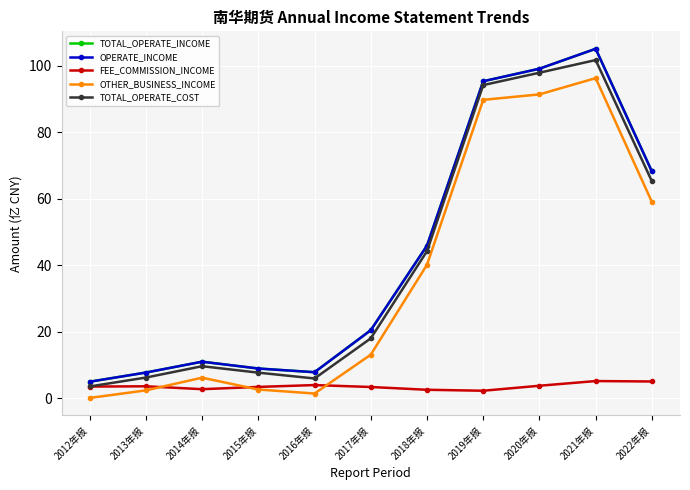

The value of OTHER_BUSINESS_INCOME at 2012年报 is 0.0. True or false?

True